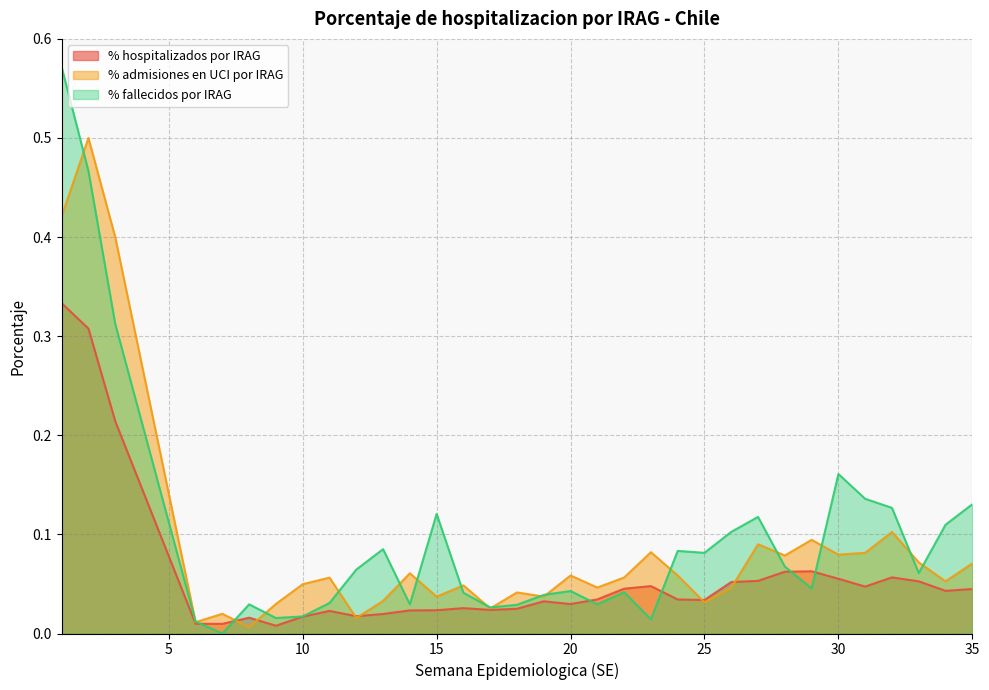

Rank the series by their average value, from highest to lowest.

% fallecidos por IRAG, % admisiones en UCI por IRAG, % hospitalizados por IRAG